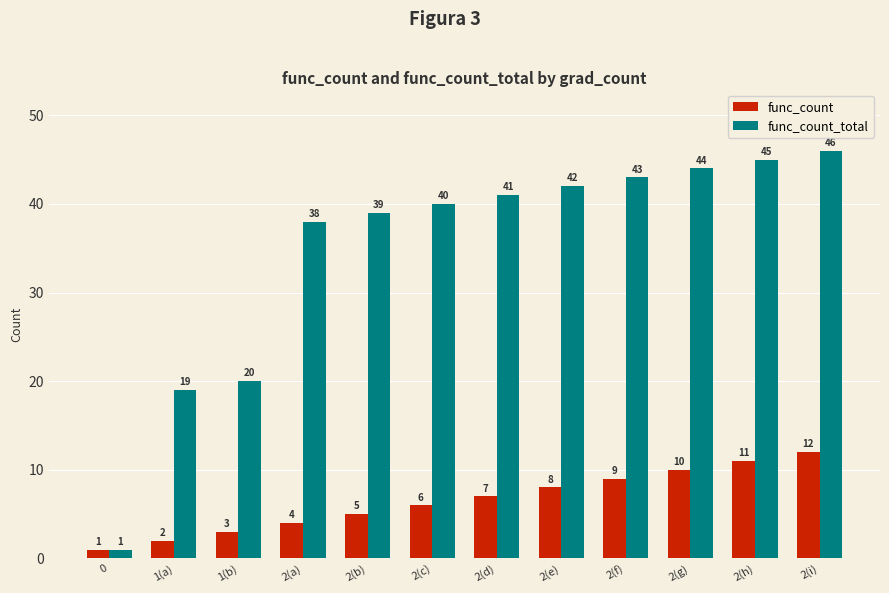

How many data points in func_count are less than 7?

6